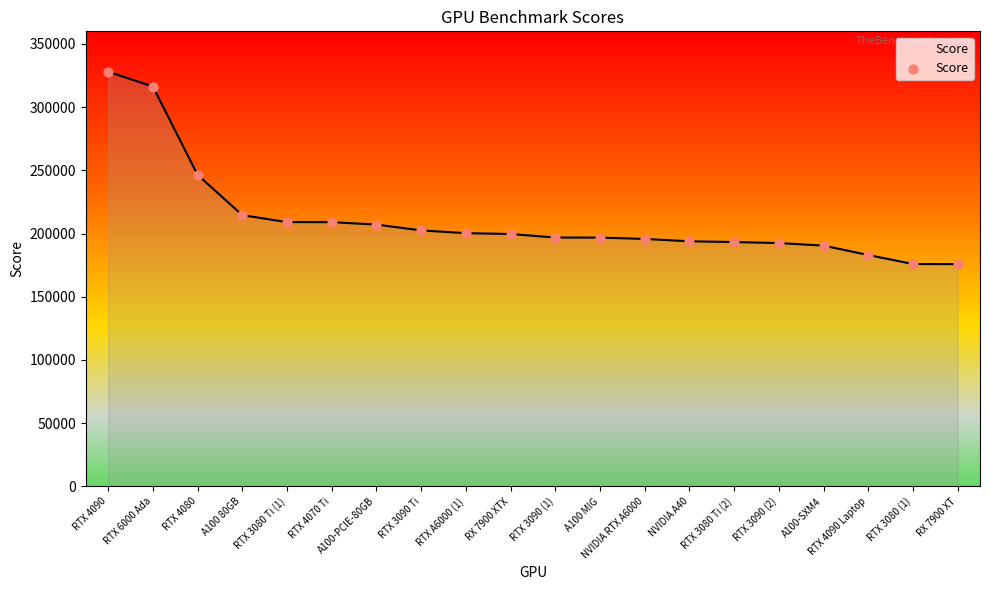

Approximately how many times larger is the value at RTX 4080 compared to RX 7900 XT?

1.4